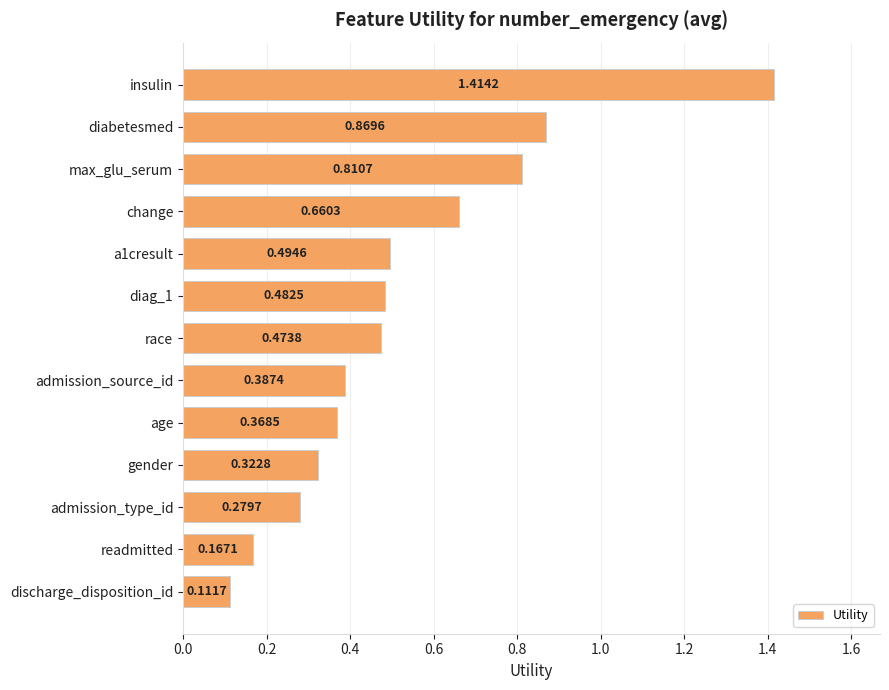

Count the number of data series in this chart.

1